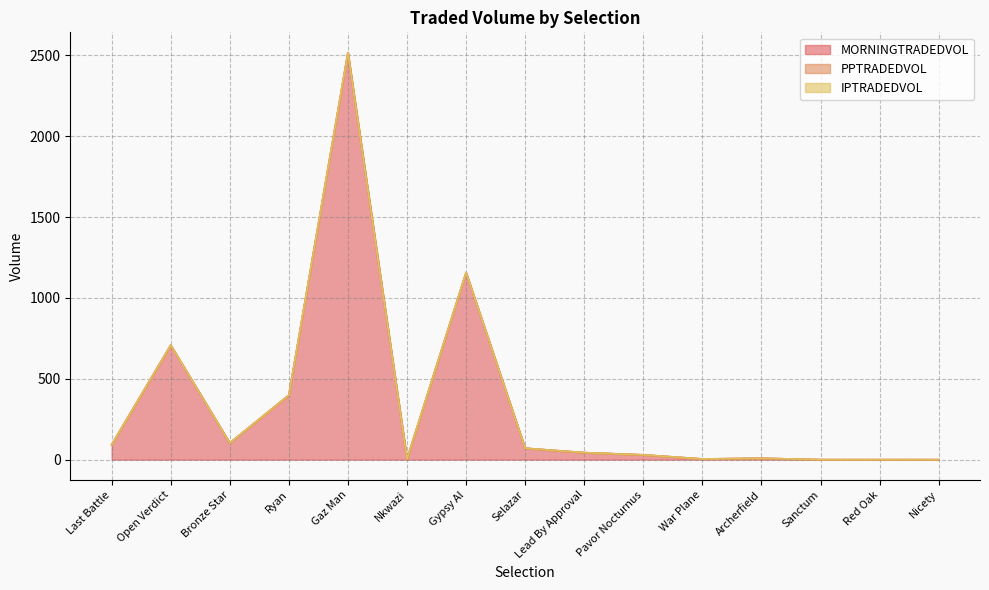

What are all the series names shown in the legend?

MORNINGTRADEDVOL, PPTRADEDVOL, IPTRADEDVOL